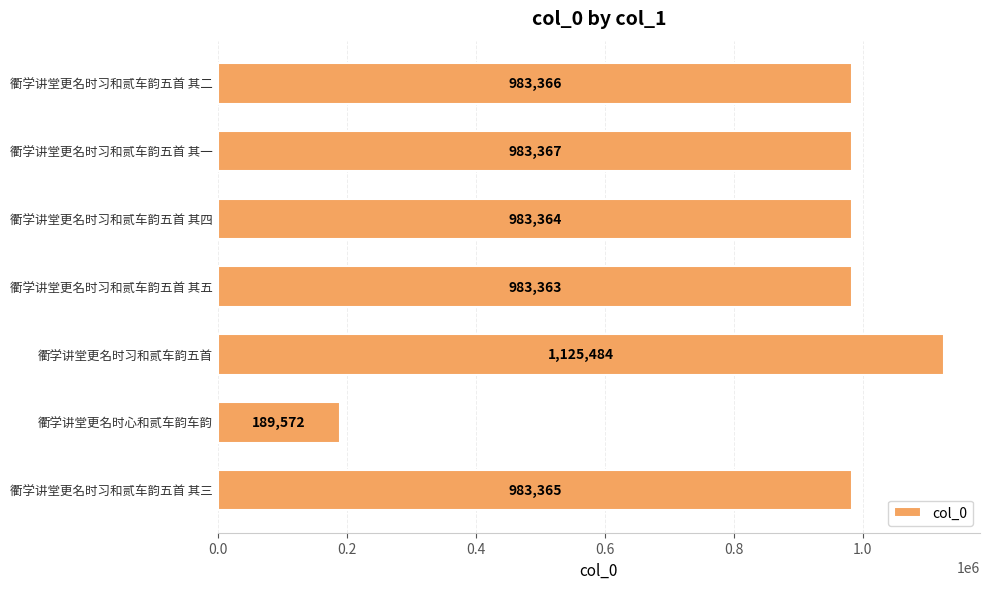

What is the average value?

890269